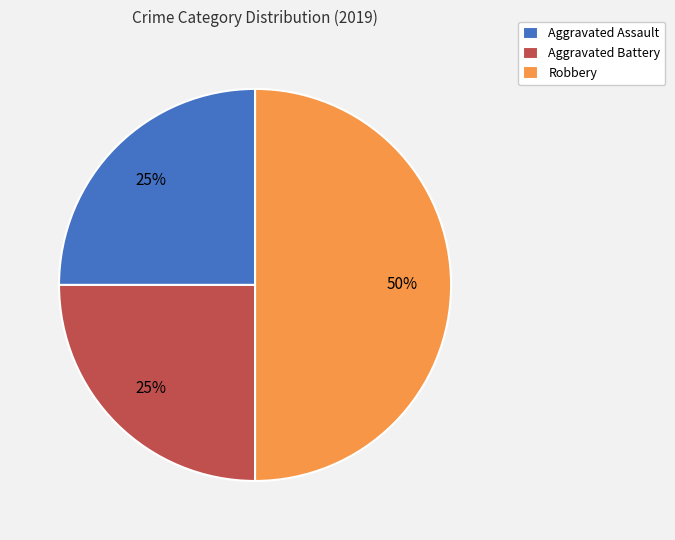

What percentage is the Aggravated Battery slice, to the nearest percent?

25%